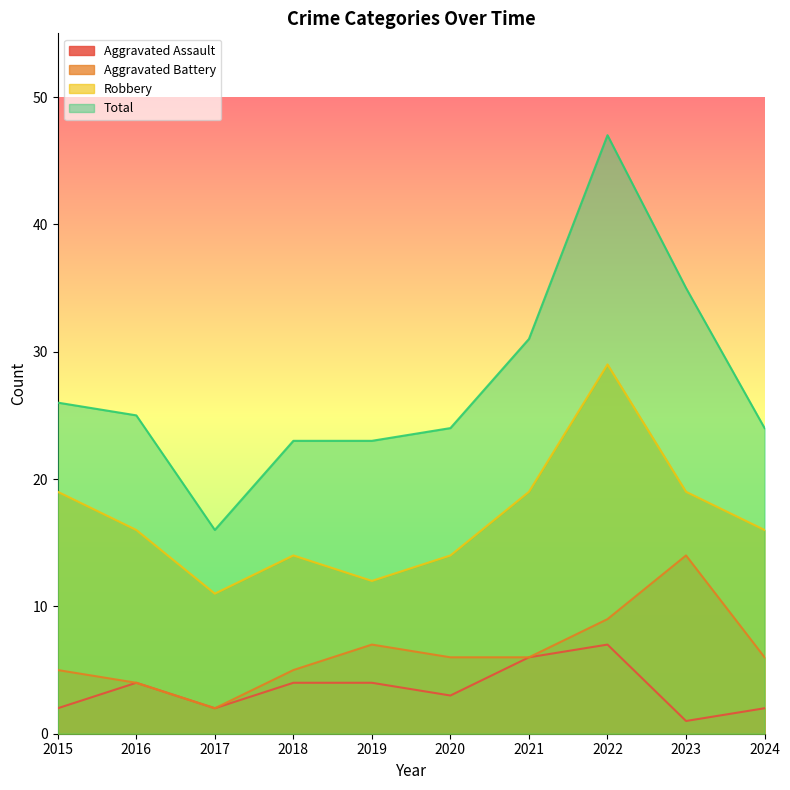

In Aggravated Assault, how many points are lower than both neighbors (excluding endpoints)?

3